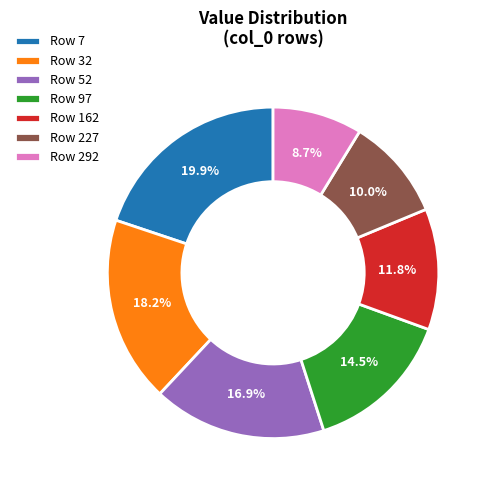

Which slice is the smallest?

Row 292